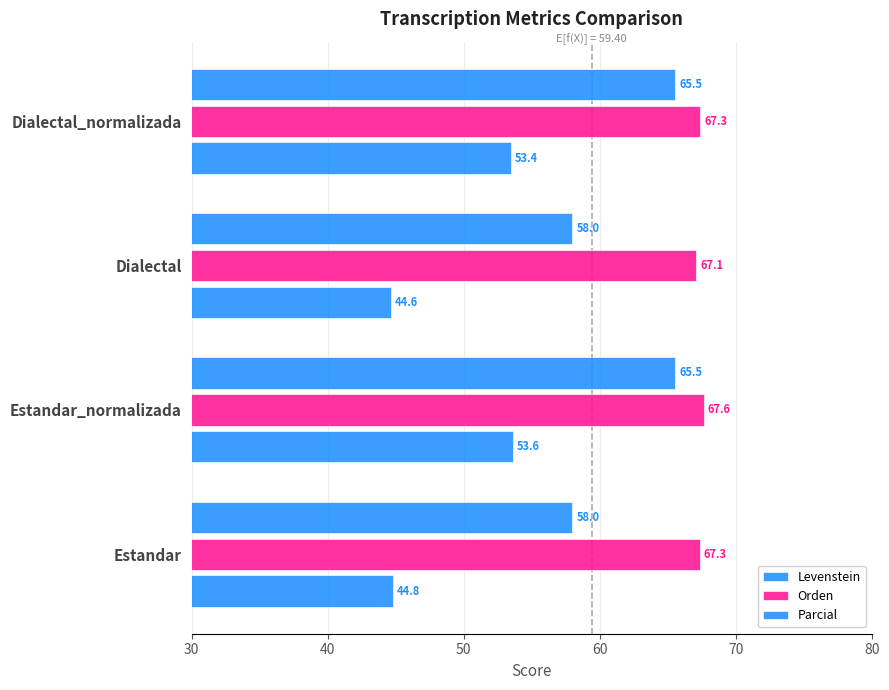

How many data points in Parcial are above 65?

2